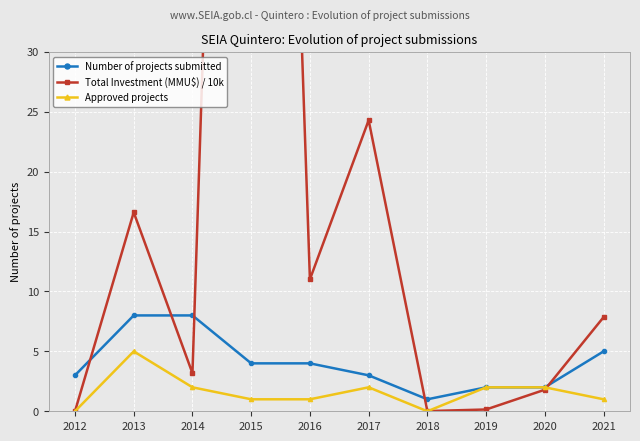

How many Approved projects values are between 1 and 2?

7